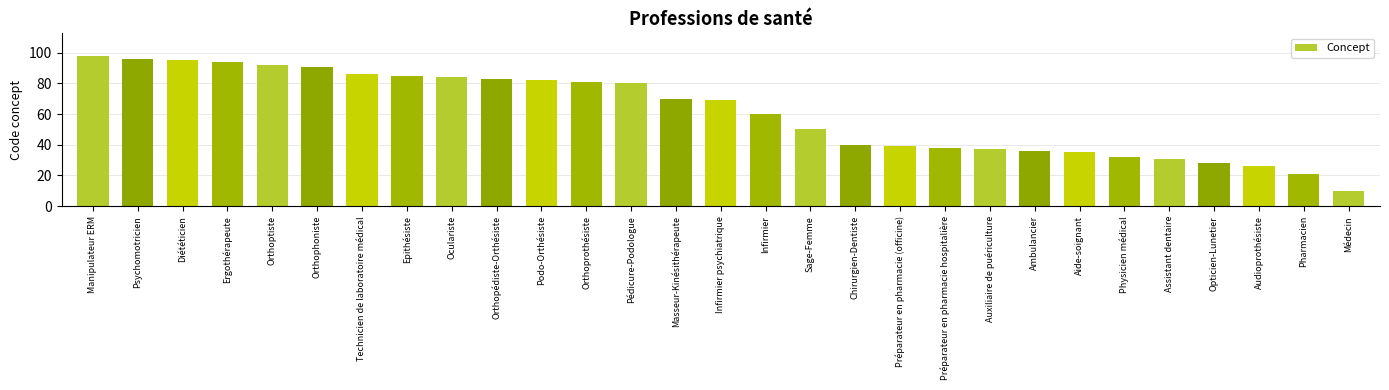

List the labels in order of value, smallest first.

Médecin, Pharmacien, Audioprothésiste, Opticien-Lunetier, Assistant dentaire, Physicien médical, Aide-soignant, Ambulancier, Auxiliaire de puériculture, Préparateur en pharmacie hospitalière, Préparateur en pharmacie (officine), Chirurgien-Dentiste, Sage-Femme, Infirmier, Infirmier psychiatrique, Masseur-Kinésithérapeute, Pédicure-Podologue, Orthoprothésiste, Podo-Orthésiste, Orthopédiste-Orthésiste, Oculariste, Epithésiste, Technicien de laboratoire médical, Orthophoniste, Orthoptiste, Ergothérapeute, Diététicien, Psychomotricien, Manipulateur ERM